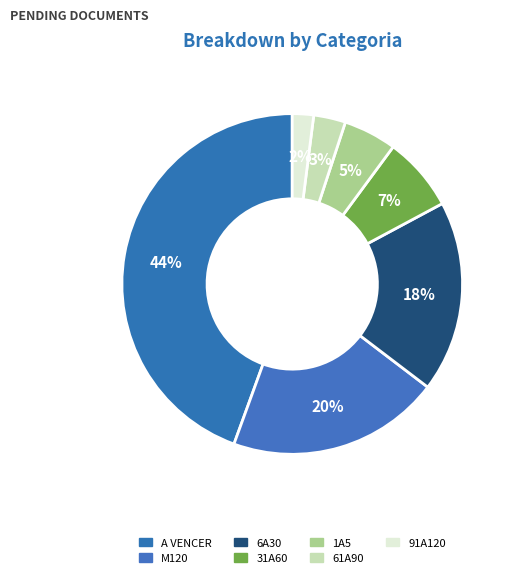

Is it true that 91A120 is 16% of the pie?

False